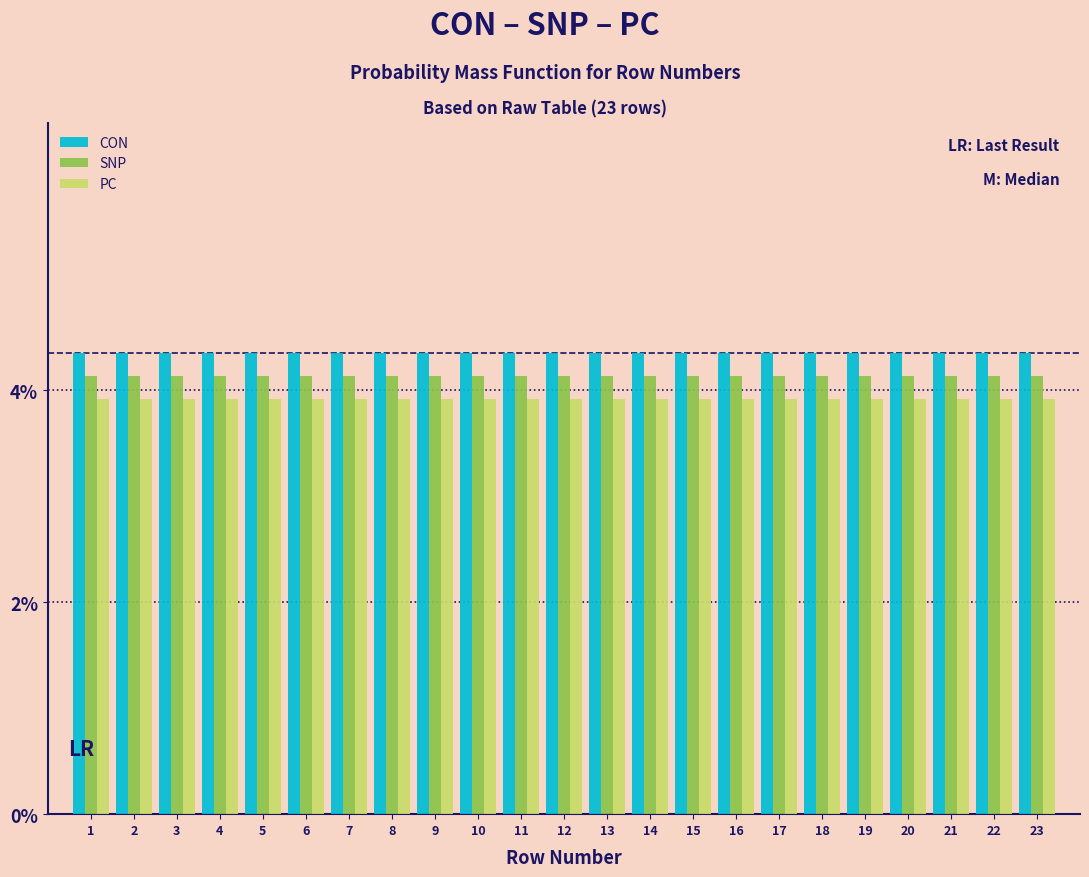

What is the average value of the SNP series?

4.1